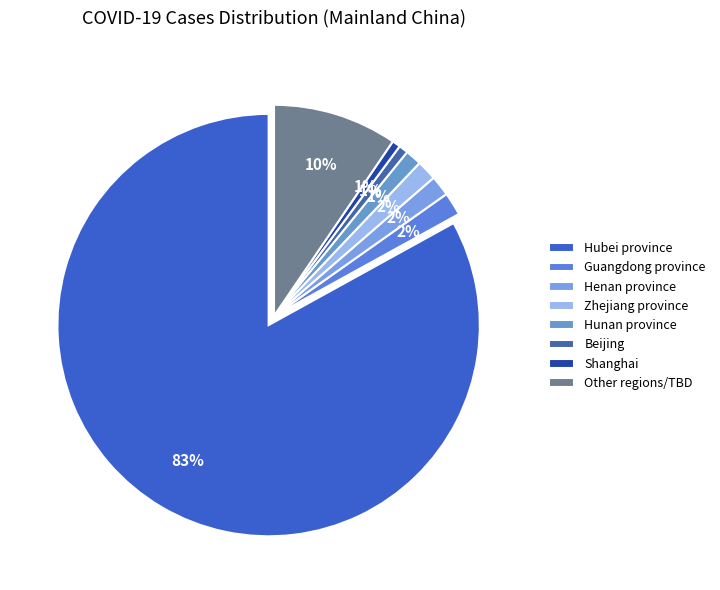

To the nearest percent, what is the combined percentage of Shanghai and Hubei province?

84%